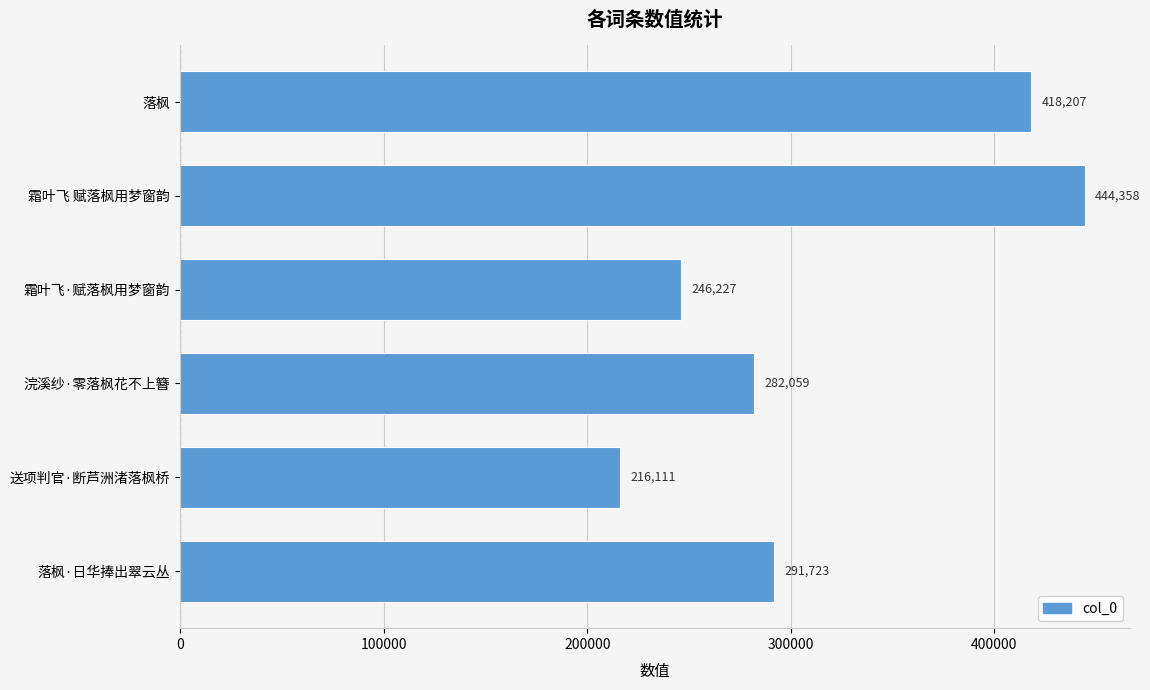

What is the sum of all values?

1898685